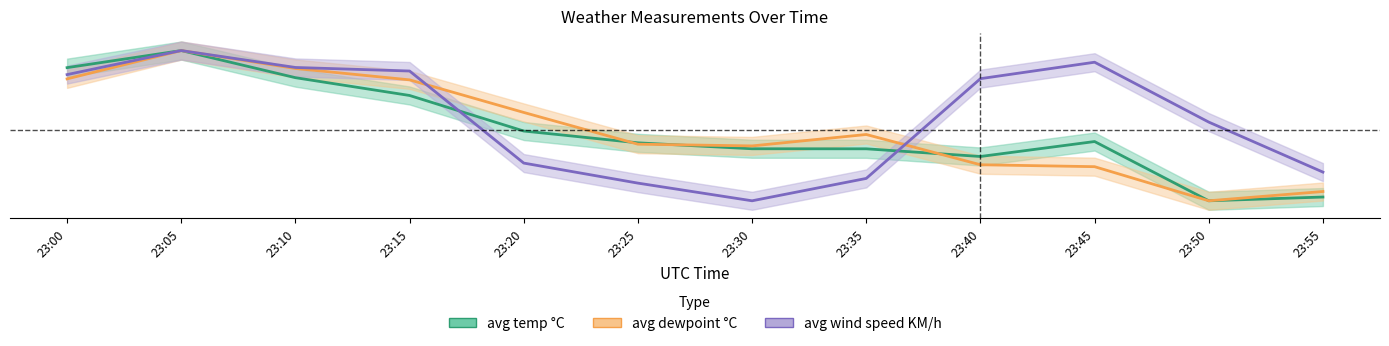

True or false: avg wind speed KM/h and avg temp °C cross at least once.

True